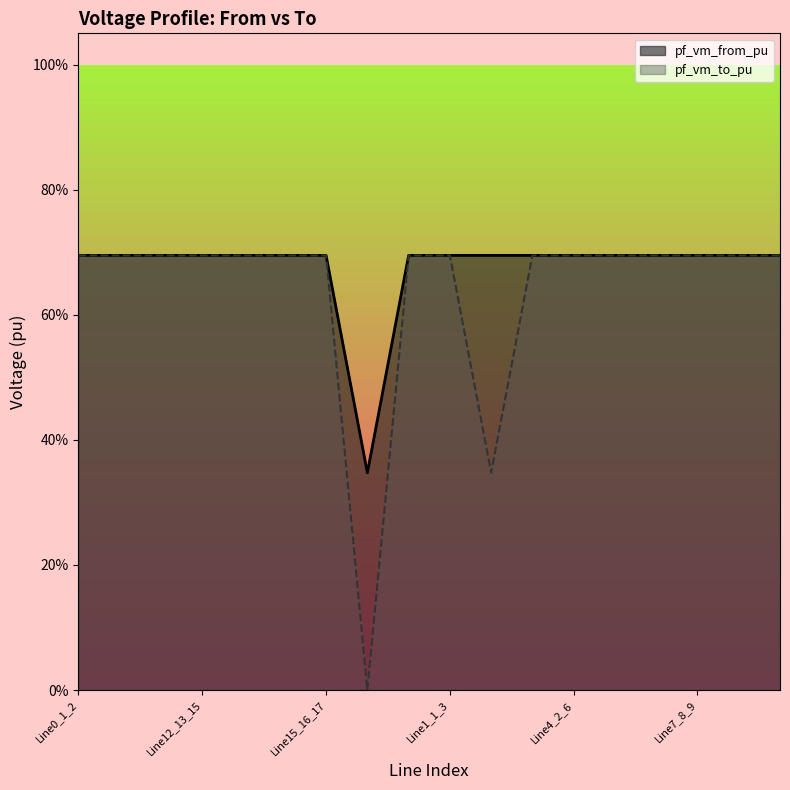

What is the label of the 3rd point from the right?

Line7_8_9